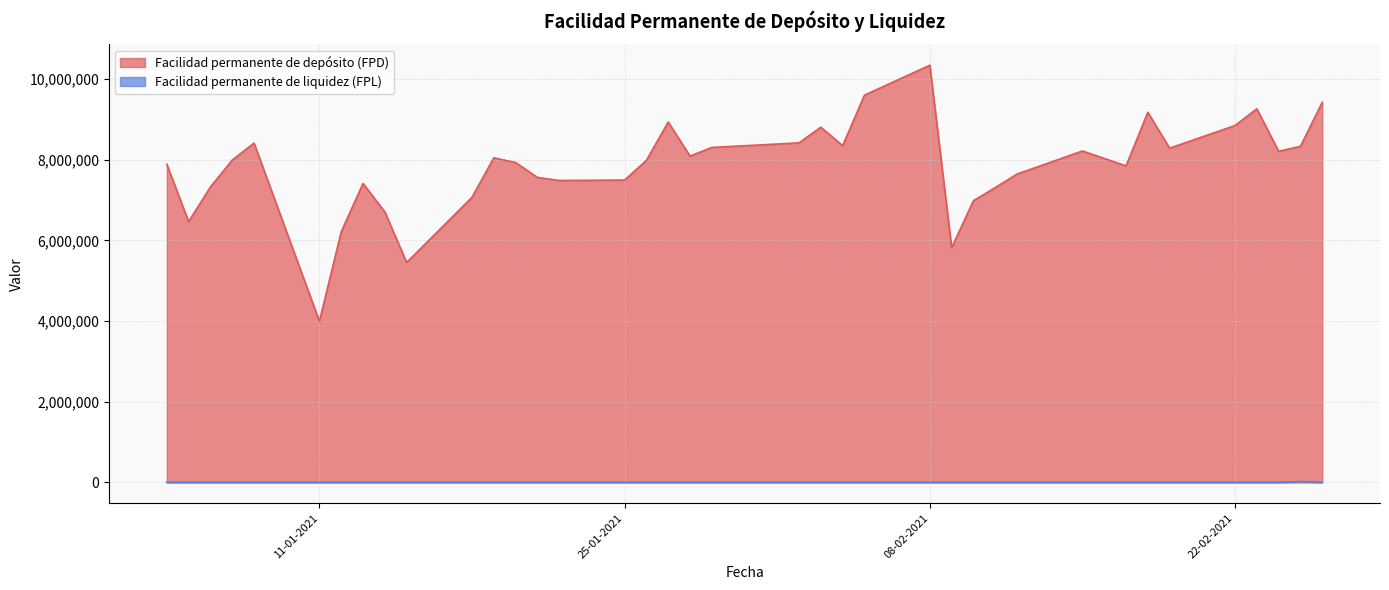

Where is Facilidad permanente de depósito (FPD) nearest to the value 7167400?

18-01-2021